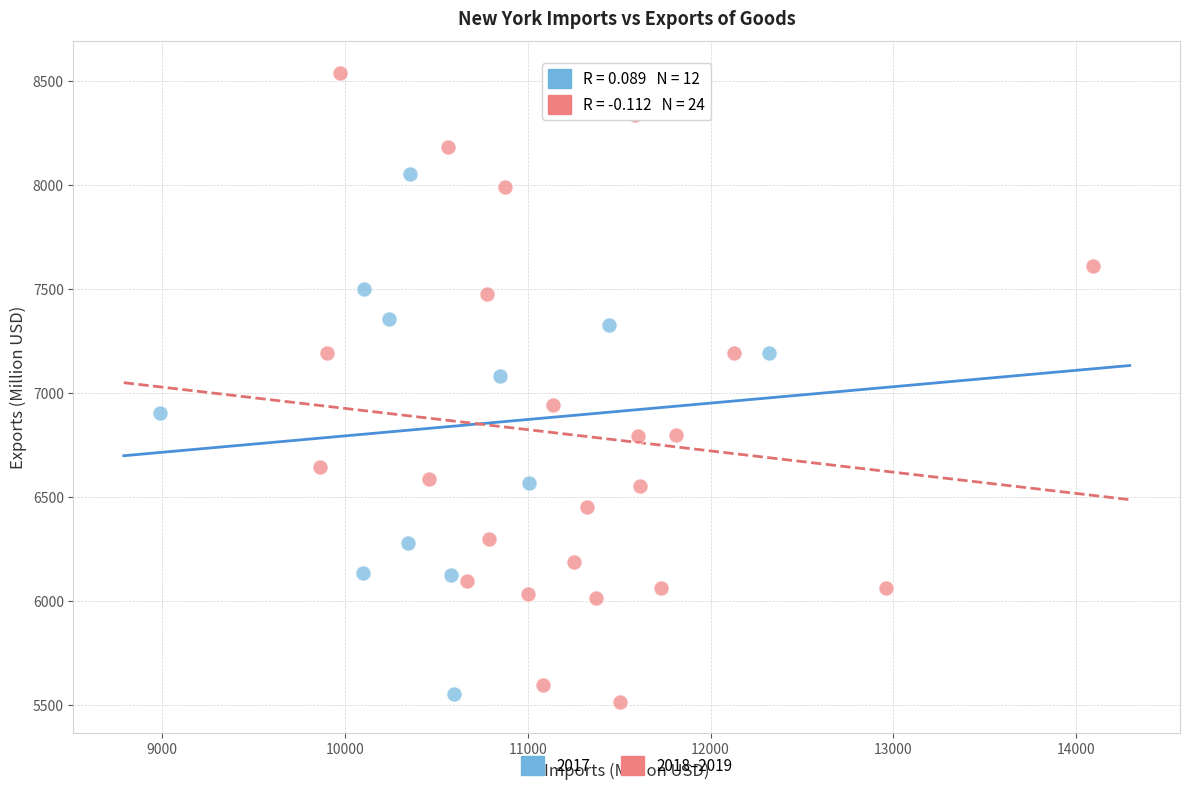

Which series reaches the maximum Y coordinate?

2018–2019